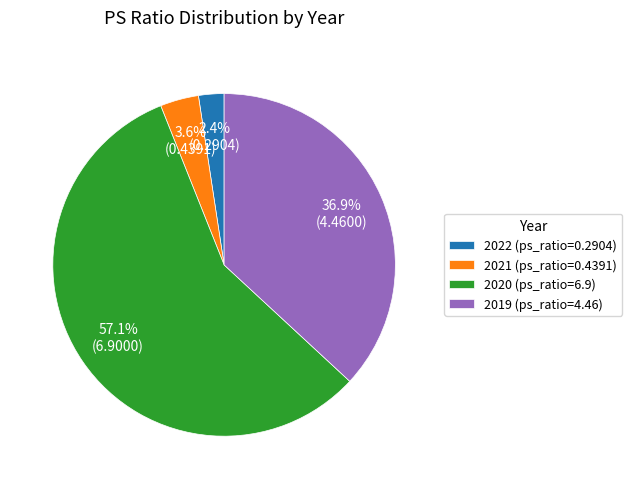

Which category has the smallest portion of the pie?

2022